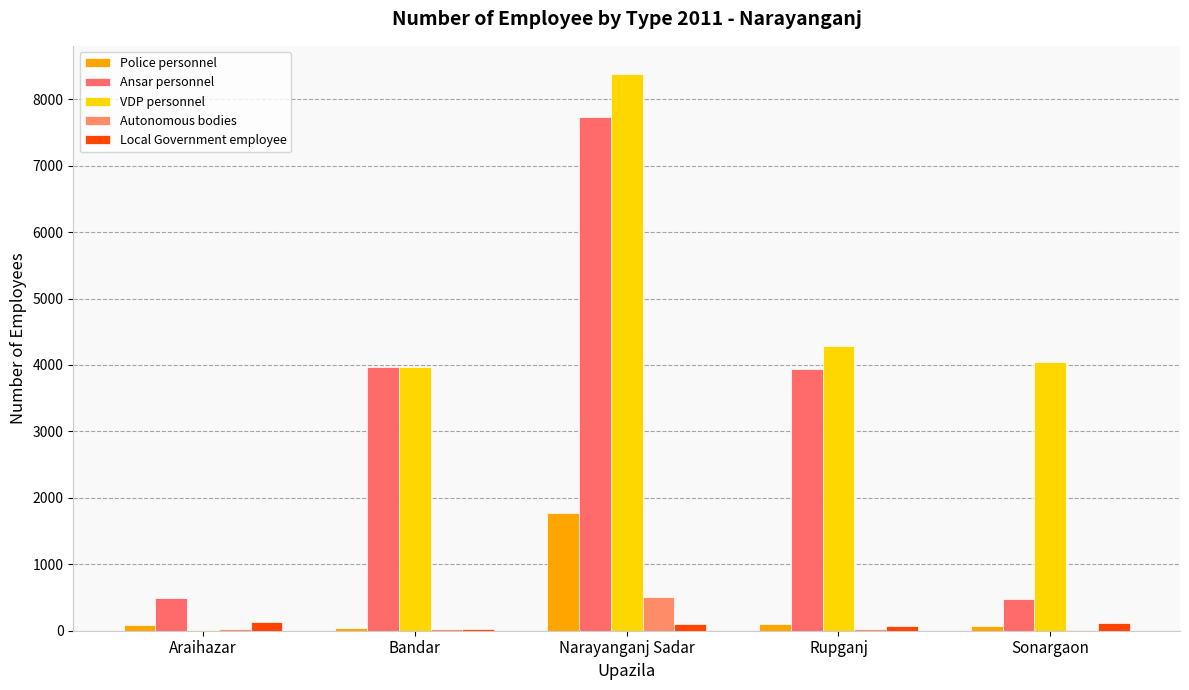

What is the difference between the Ansar personnel values at Araihazar and Narayanganj Sadar?

7244